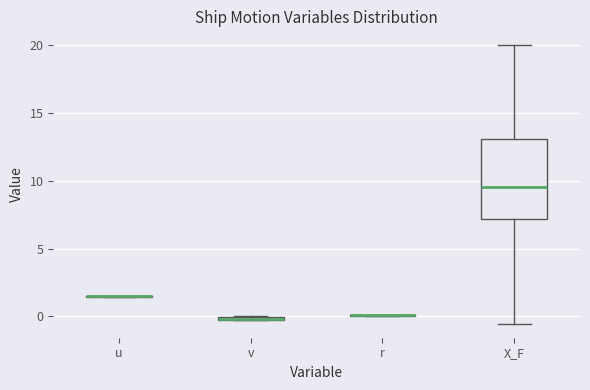

Comparing the boxes themselves (not the whiskers), which one is the tallest?

X_F